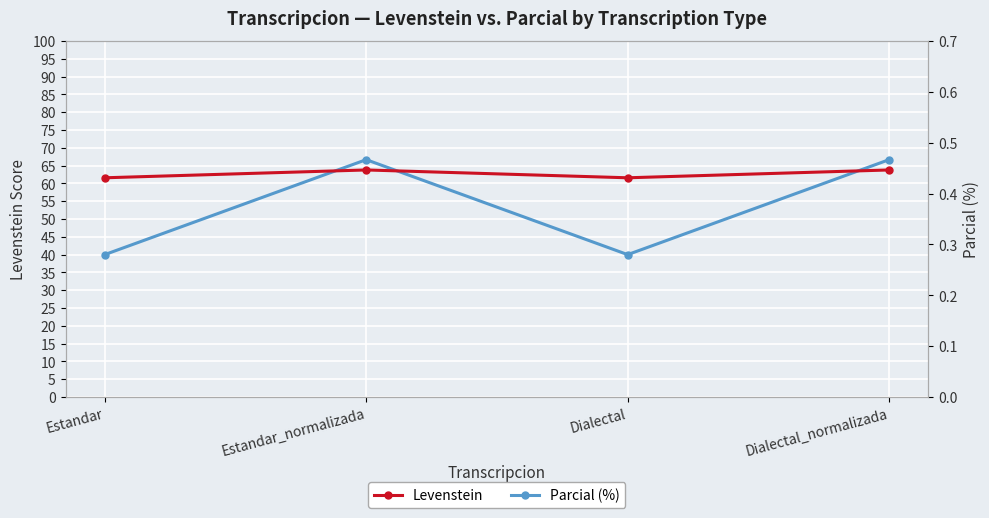

Which has a higher value, Estandar or Estandar_normalizada?

Estandar_normalizada